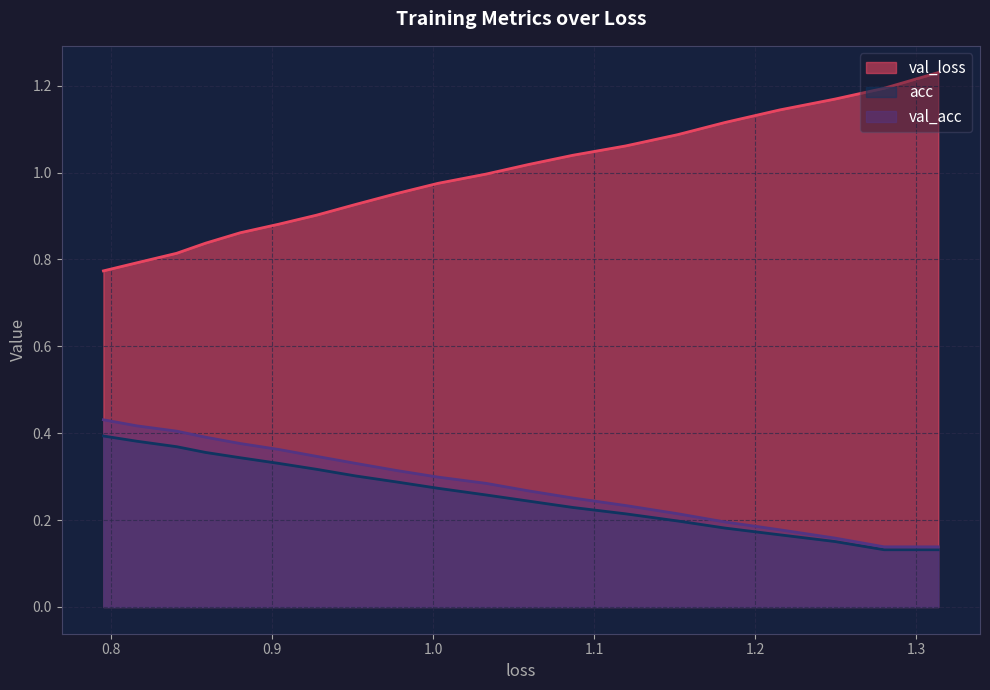

How many categories are shown in the chart?

20